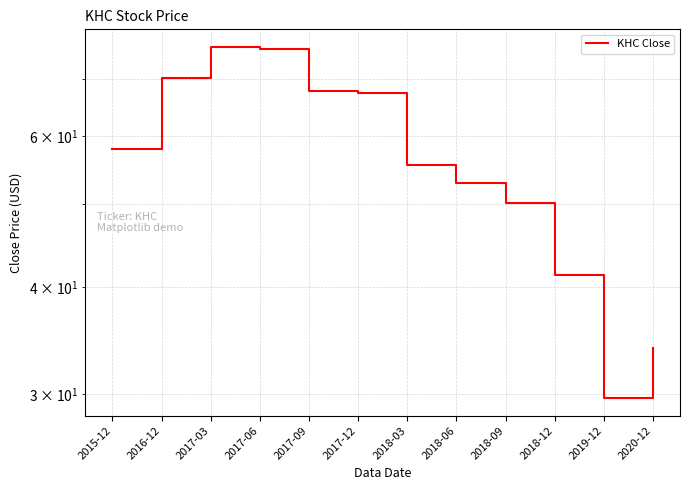

Reading left to right, list all the values displayed in this chart.

2015-12=57.9	2016-12=70.2	2017-03=76.3	2017-06=75.8	2017-09=67.8	2017-12=67.3	2018-03=55.5	2018-06=52.9	2018-09=50.1	2018-12=41.4	2019-12=29.7	2020-12=34.0